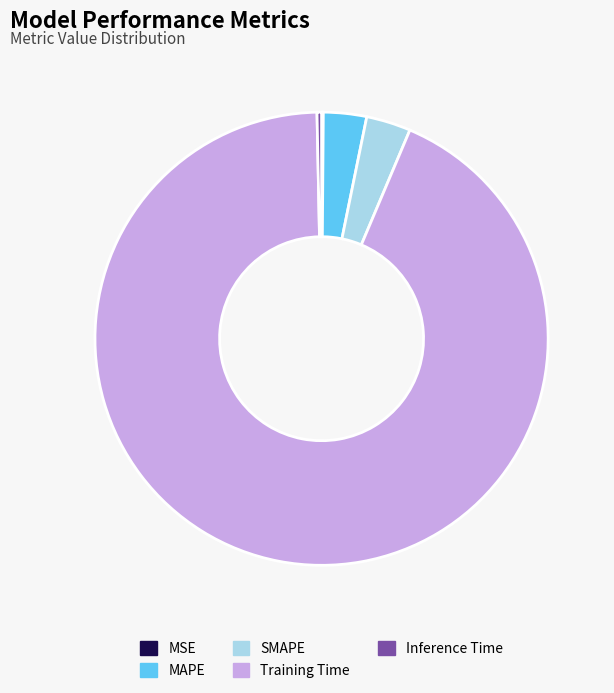

Which has a higher value, SMAPE or Inference Time?

SMAPE